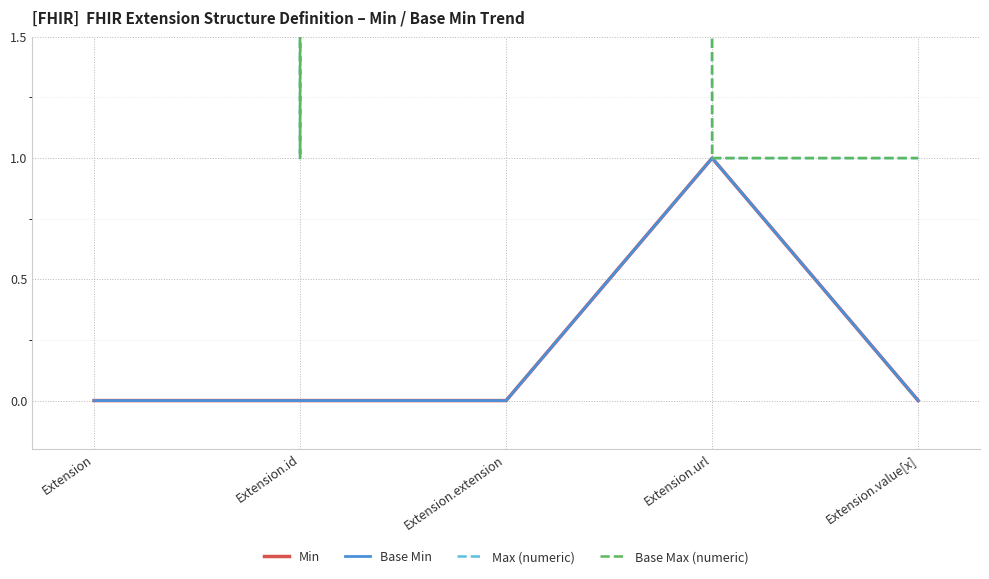

What position from the left is Extension.extension?

3